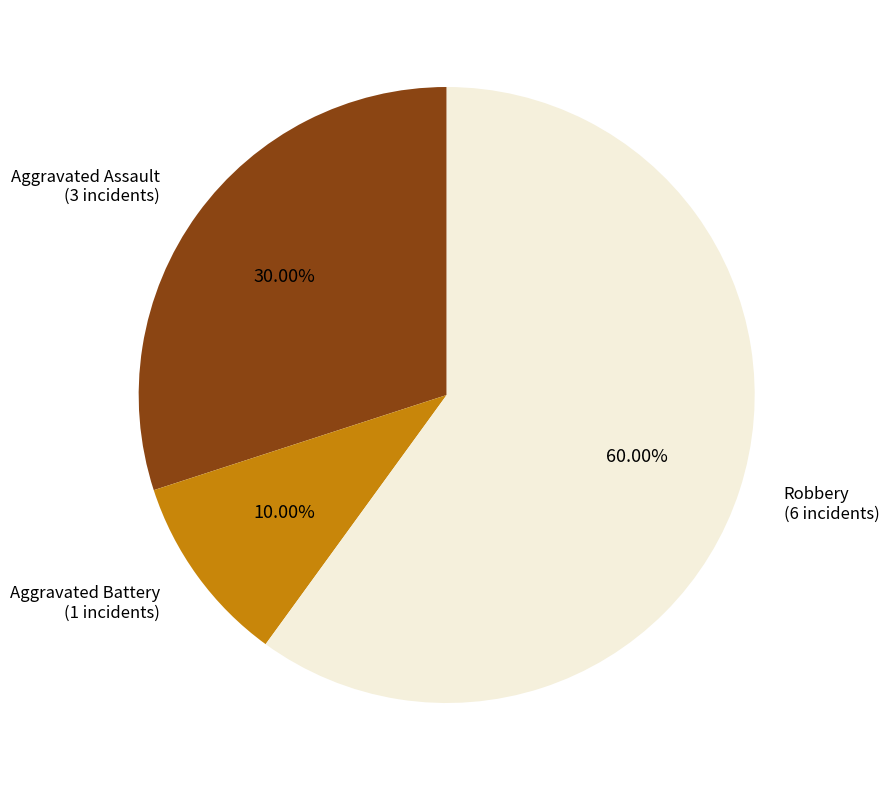

Does Robbery account for over 50% of the chart?

Yes